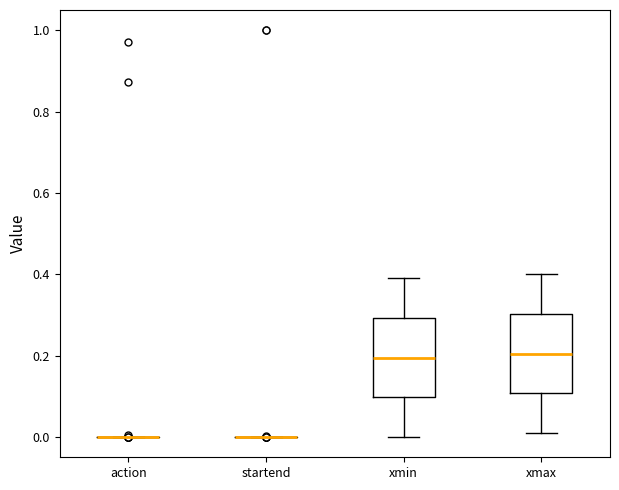

Reading left to right, transcribe this box plot: for each box, give where its median line is, the range the box spans, and where its two whiskers end, as read against the y-axis. The values are not printed on the chart, so give them approximately, as read against the axis.

action: box collapsed to a line at 0.00, whiskers 0.00 to 0.00
startend: box collapsed to a line at 0.00, whiskers 0.00 to 0.00
xmin: median 0.20, box 0.10 to 0.30, whiskers 0.00 to 0.40
xmax: median 0.20, box 0.10 to 0.30, whiskers 0.02 to 0.40